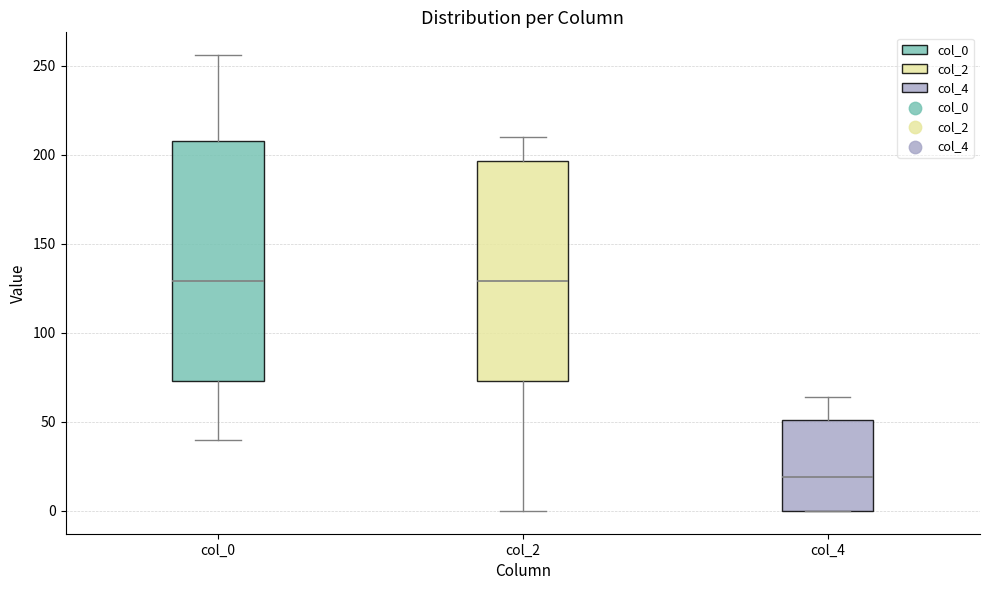

Where does the median line of the box for col_2 sit on the y-axis? The values are not printed on the chart, so give them approximately, as read against the axis.

130